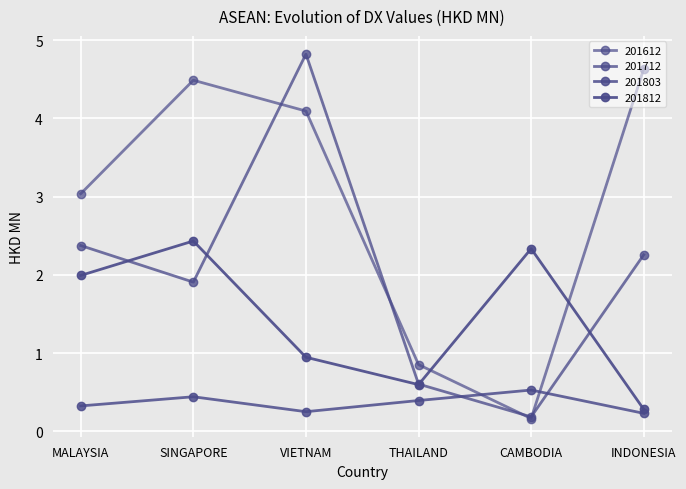

How many series are shown in this chart?

4